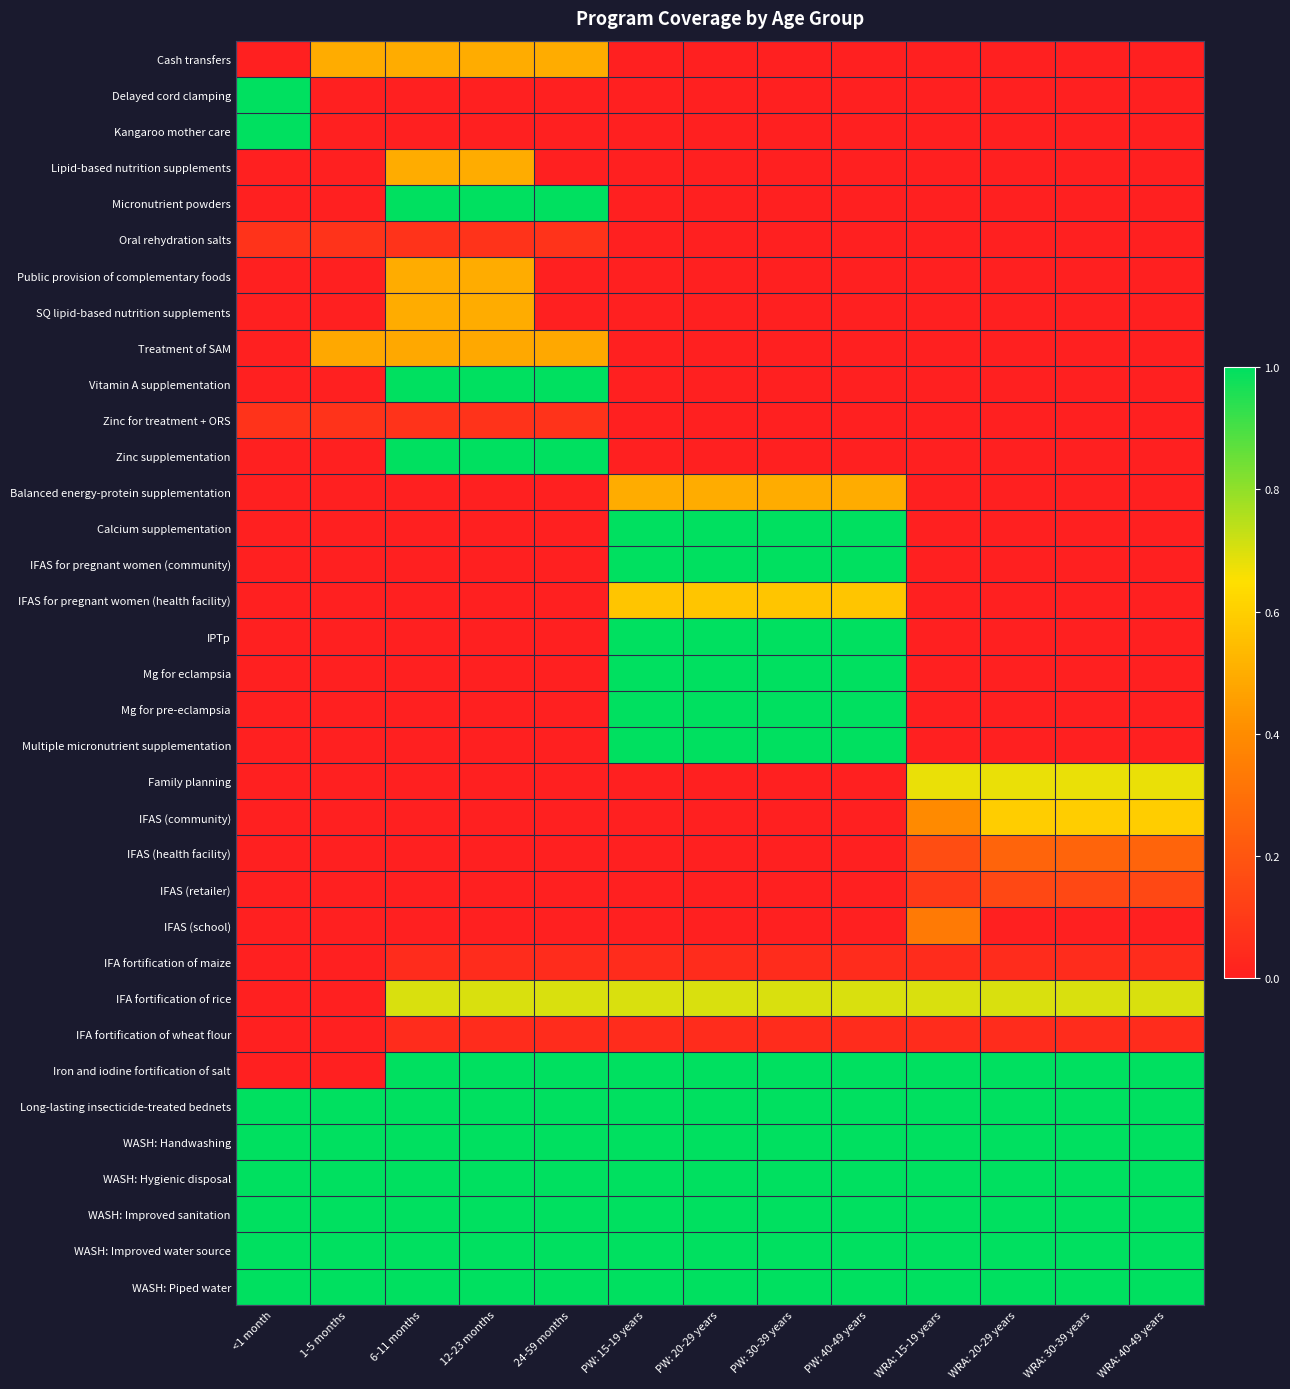

At which category is the sum across all series the highest?

PW: 15-19 years